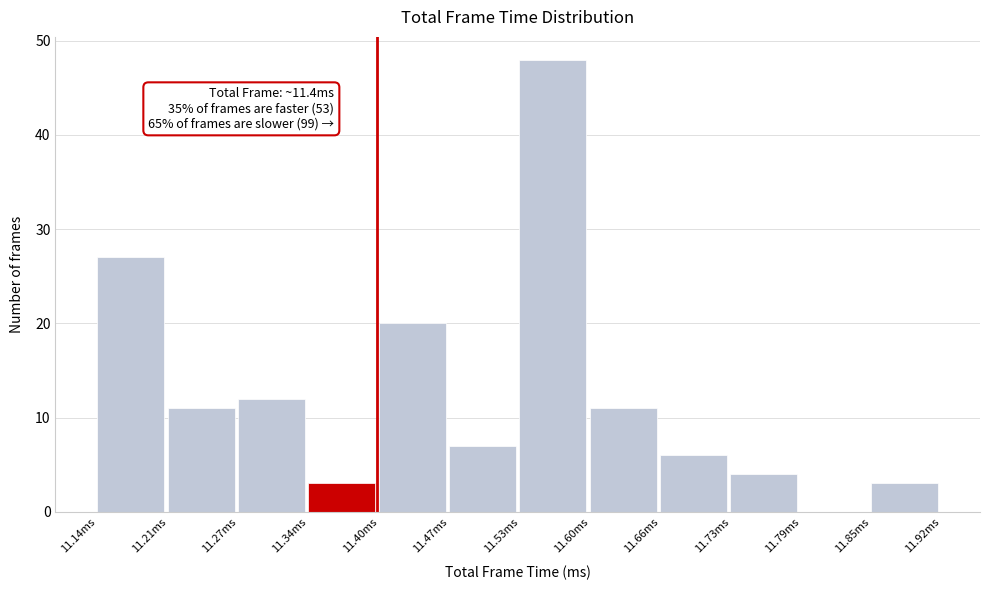

Which range on the x-axis has the tallest bar?

11.53 to 11.60